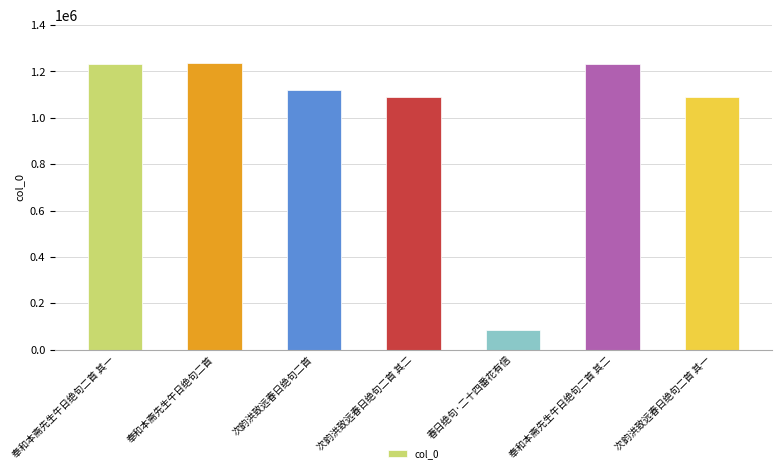

Read the value at 奉和本斋先生午日绝句二首, to the nearest 50.

1236950